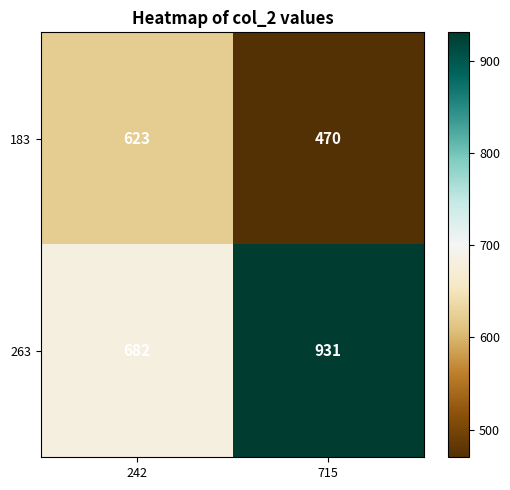

Which series has the largest range (max minus min)?

263